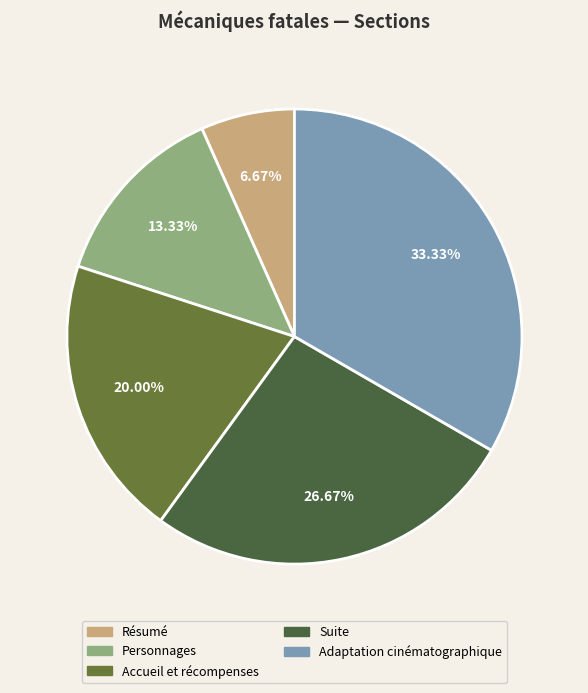

How many segments does this pie chart have?

5